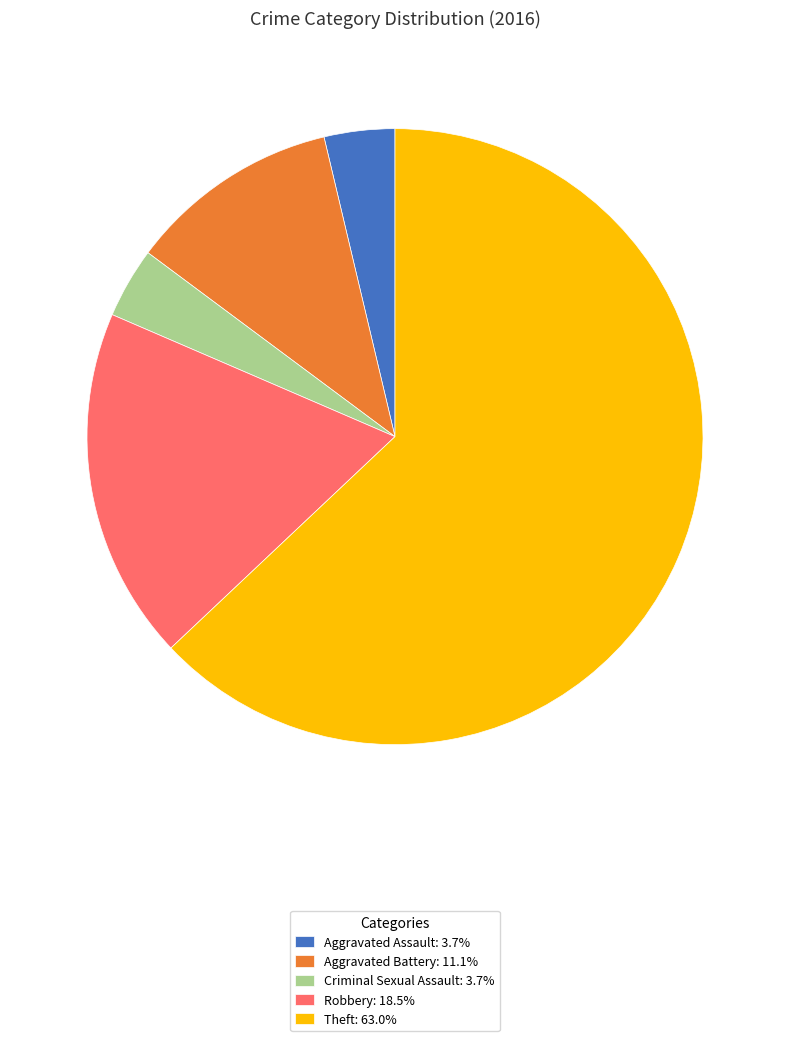

Does Criminal Sexual Assault: 3.7% account for over 50% of the chart?

No